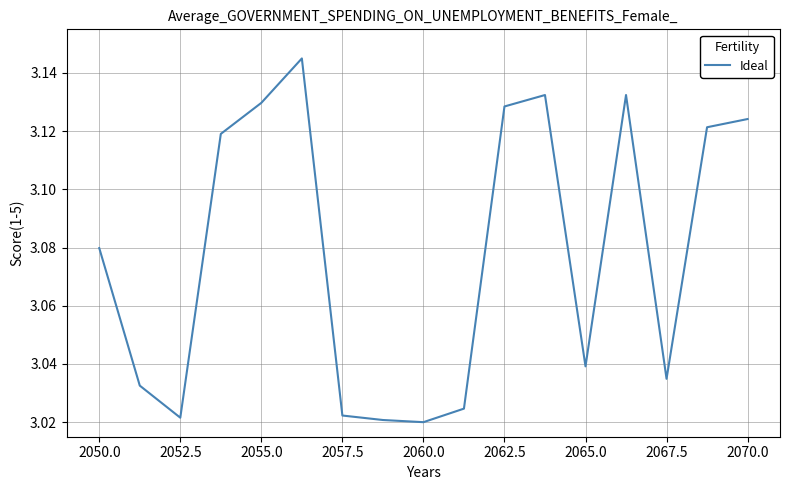

How many lines are shown in the chart?

1